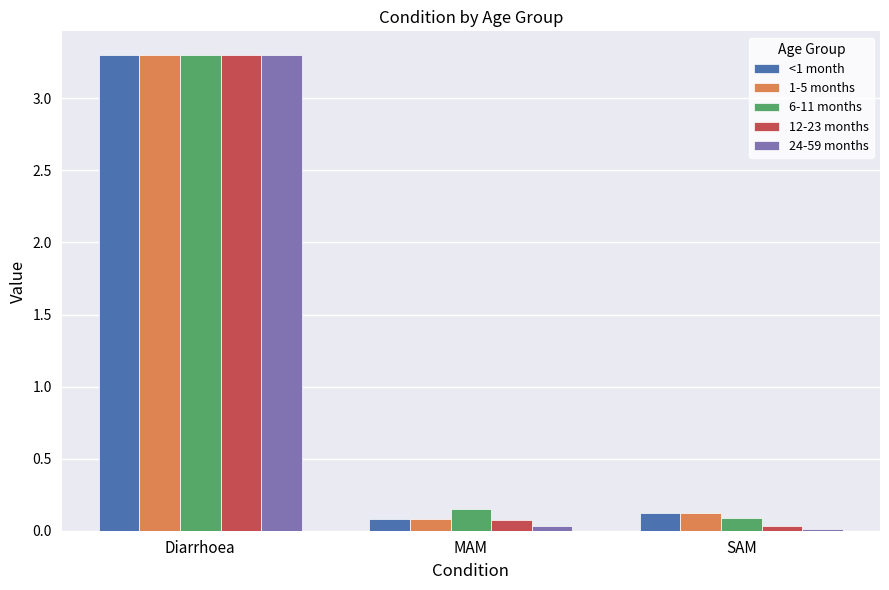

Does the chart contain stacked bars?

No